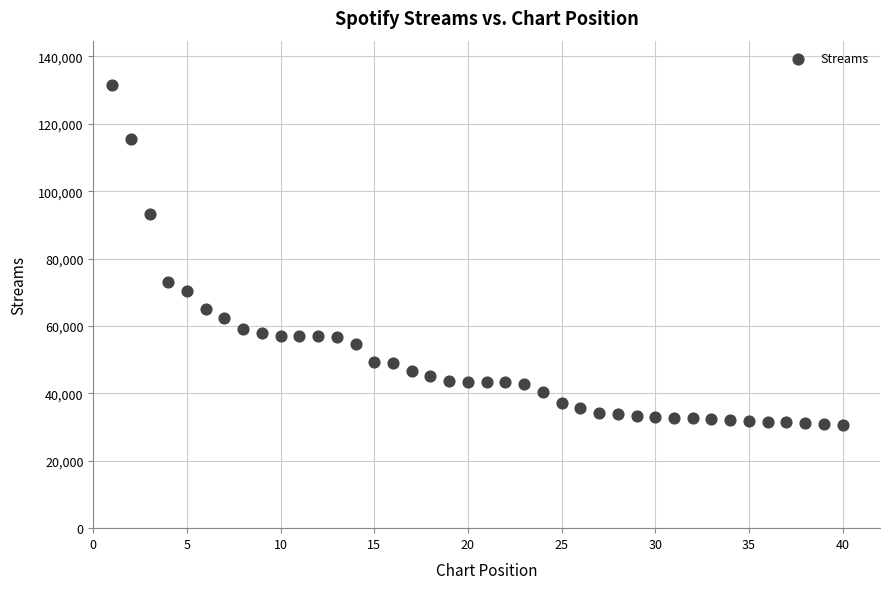

What is the range of X values (max minus min)?

39